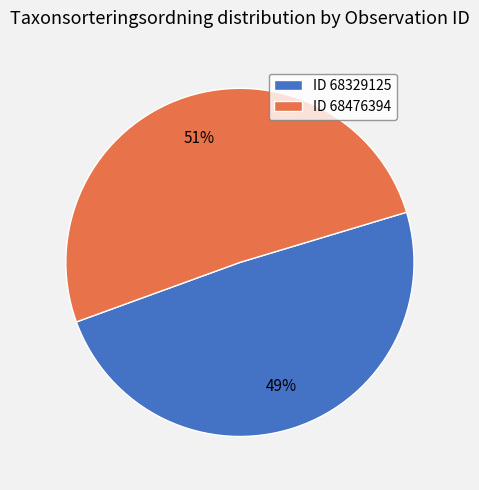

Count the number of slices in the pie.

2